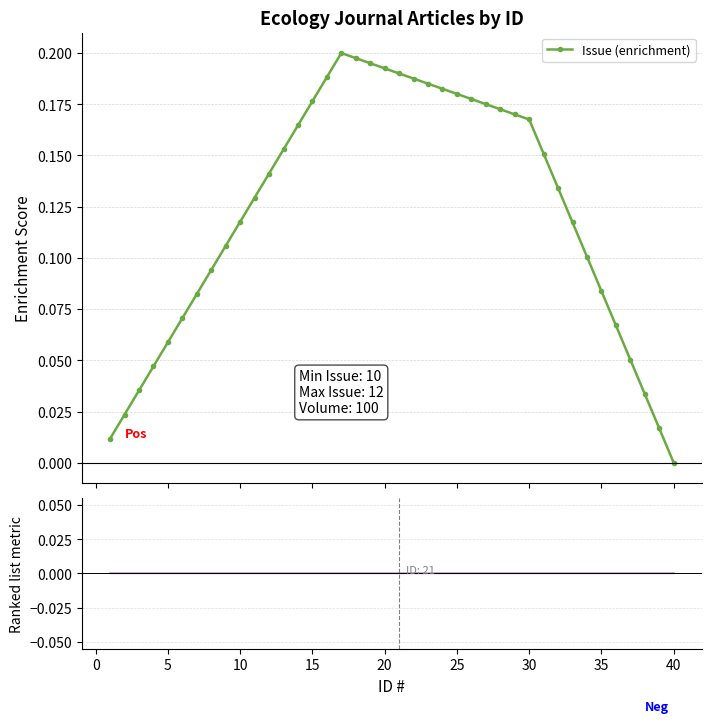

The Issue (enrichment) series shows 0.0 at 15. True or false?

False